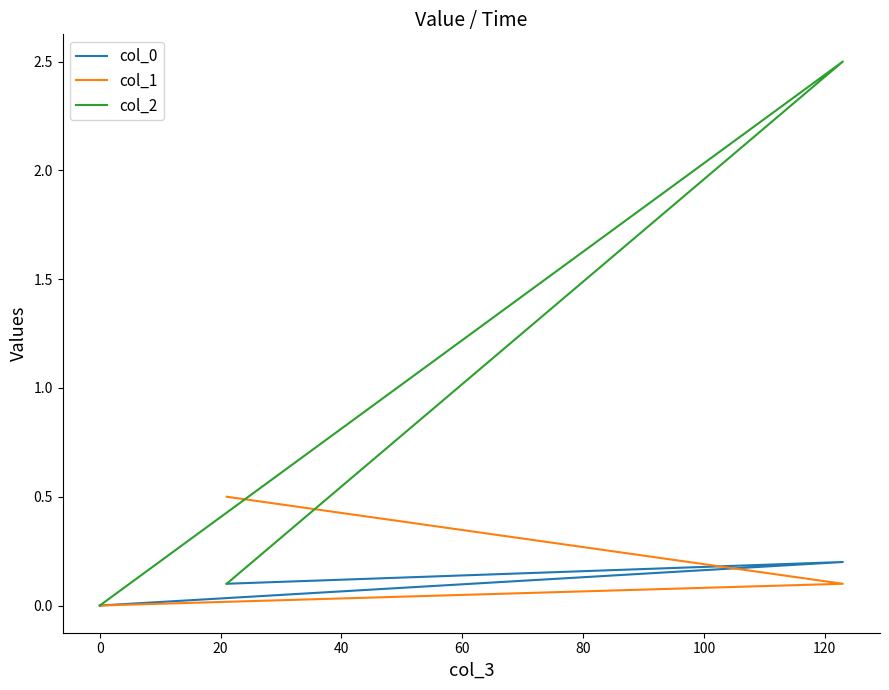

What are all the series names shown in the legend?

col_0, col_1, col_2